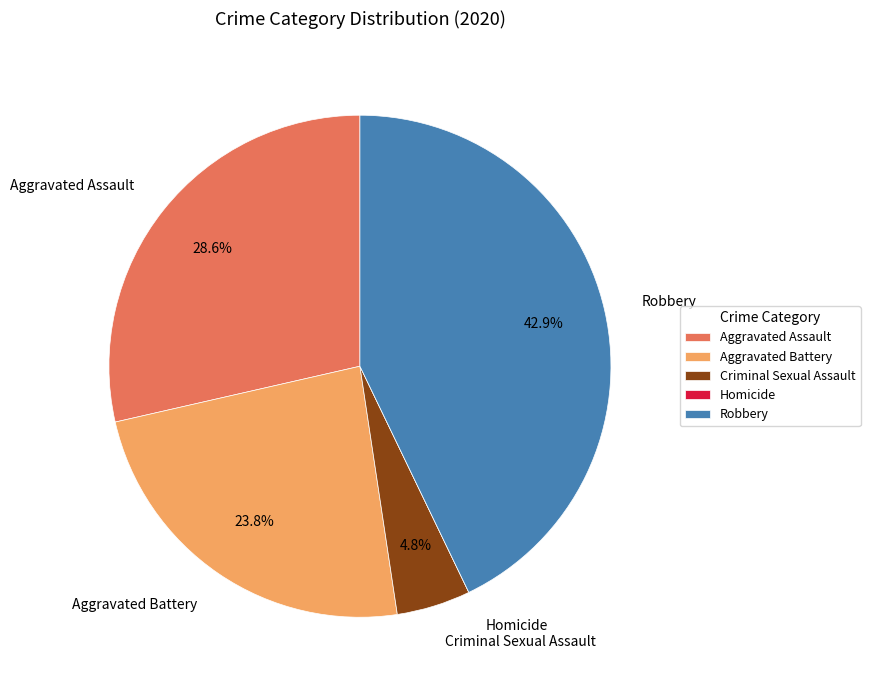

Is there a majority slice in this chart?

No